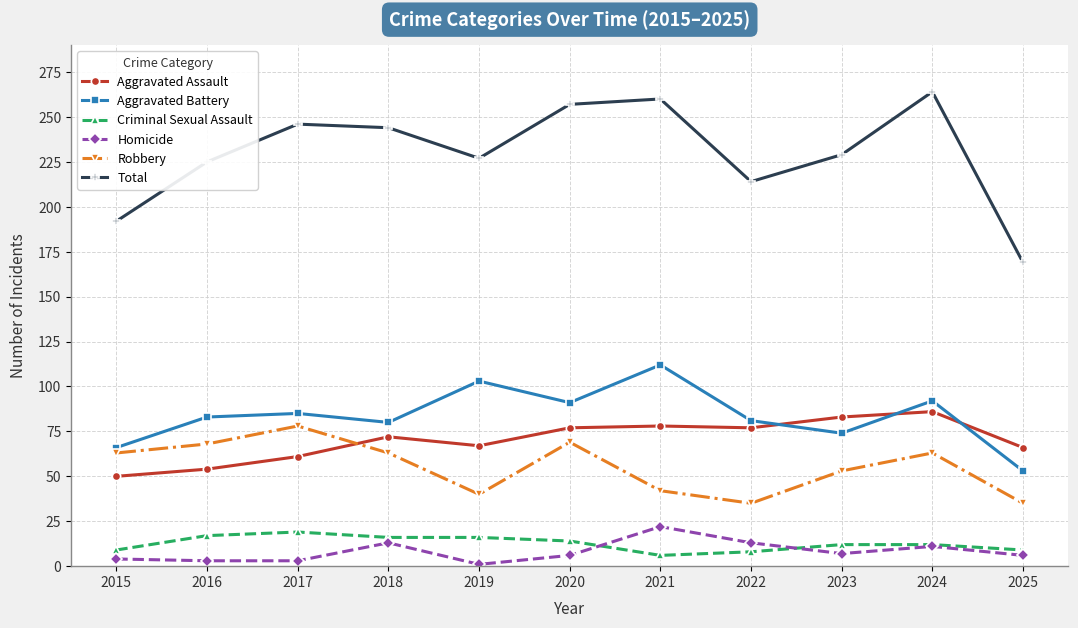

Read the Aggravated Assault value at 2020, to the nearest 5.

75